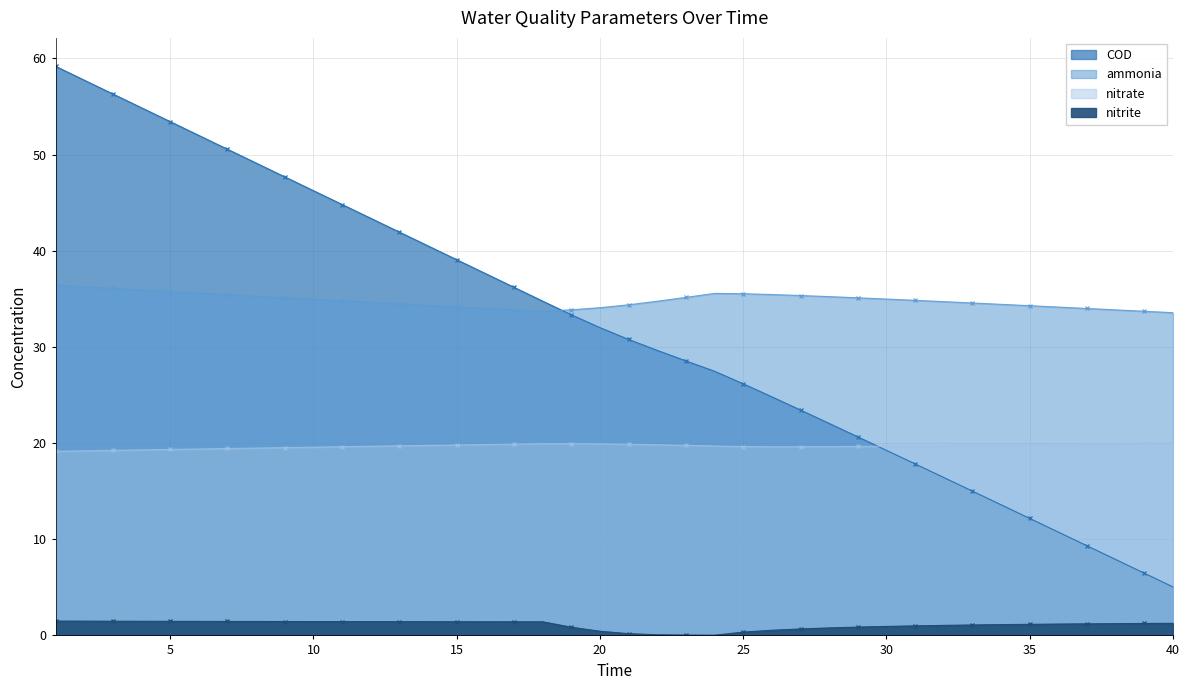

The value of nitrate at 30 is 5.0. True or false?

False